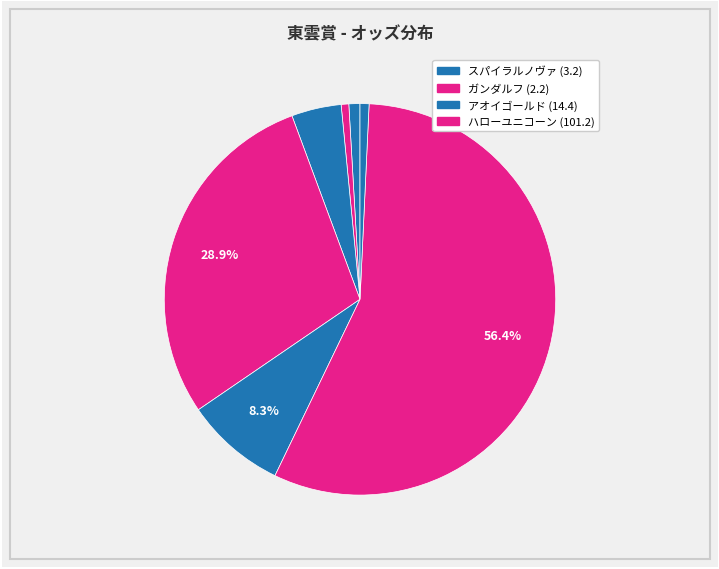

How many segments does this pie chart have?

7